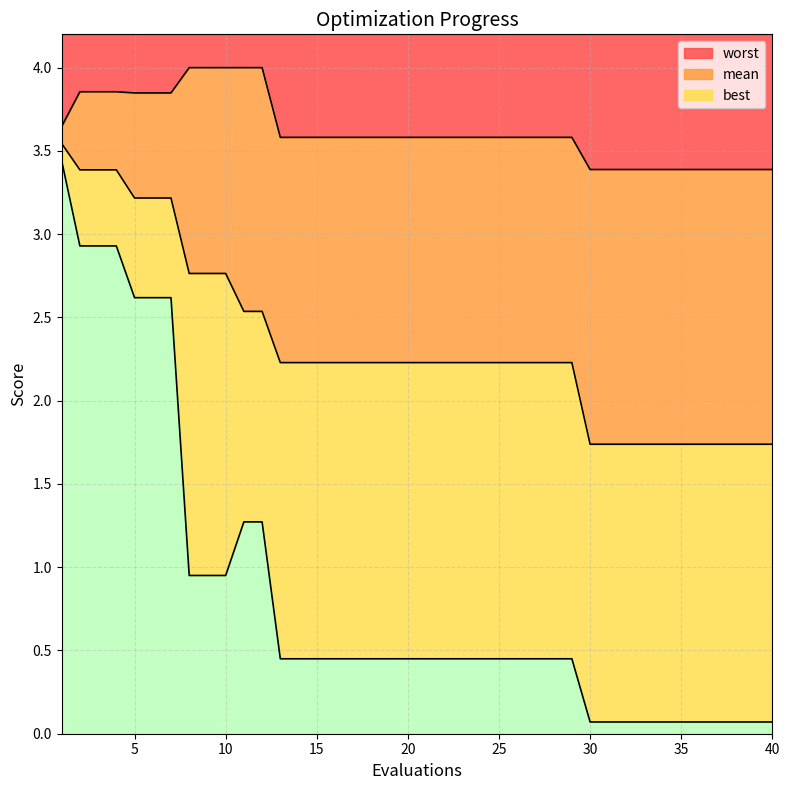

List the labels in order of worst value, smallest first.

30, 31, 32, 33, 34, 35, 36, 37, 38, 39, 40, 13, 14, 15, 16, 17, 18, 19, 20, 21, 22, 23, 24, 25, 26, 27, 28, 29, 1, 5, 6, 7, 2, 3, 4, 8, 9, 10, 11, 12